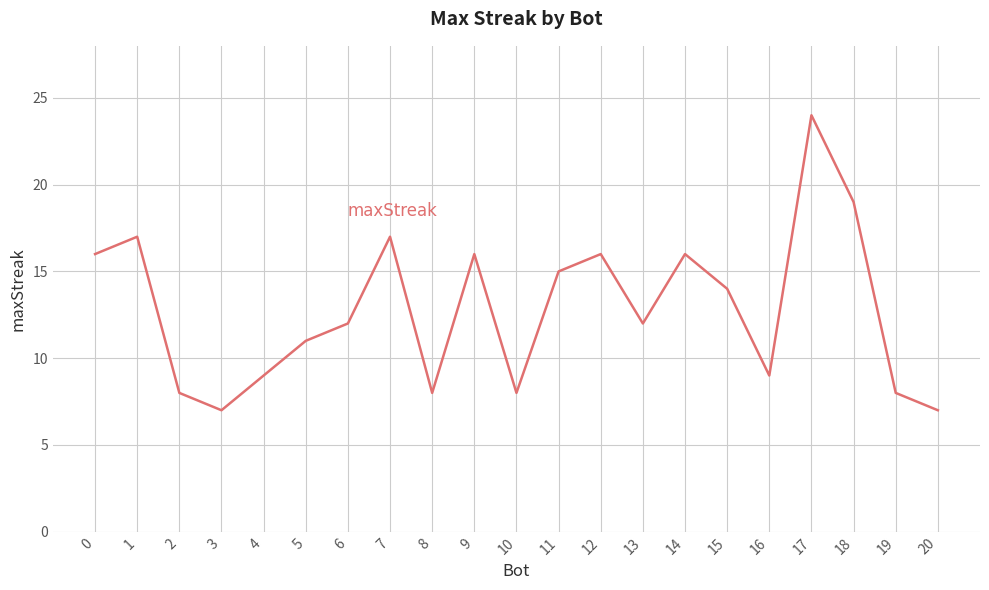

What is the change in value from 1 to 4?

-8